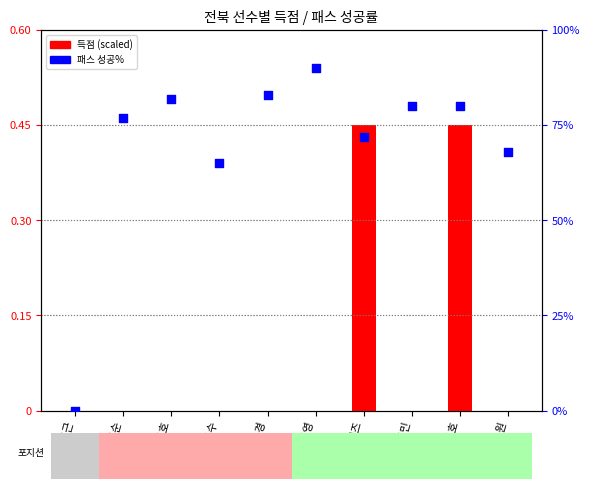

Which series has the largest total across all categories?

패스 성공%